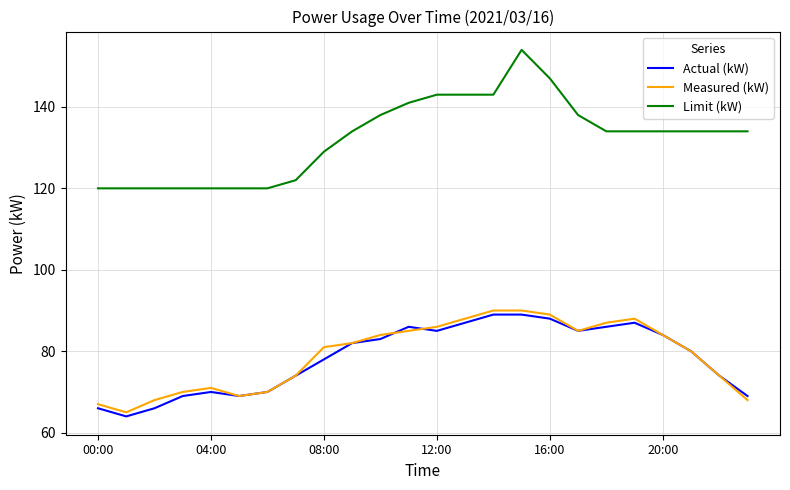

How many series are shown in this chart?

3